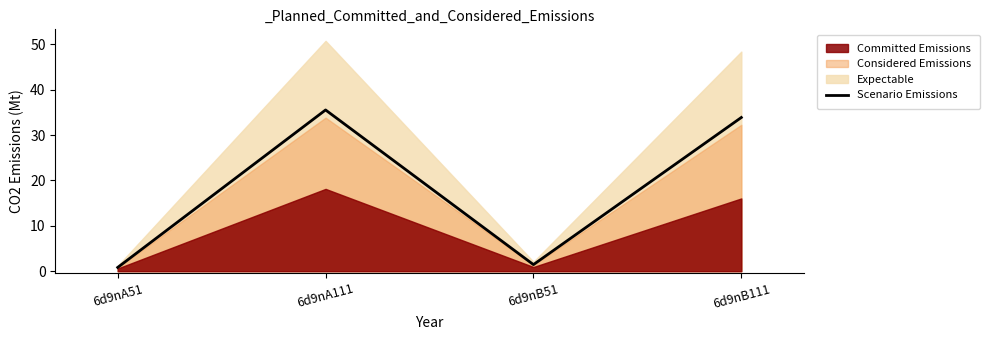

At which category does the chart reach its peak across all series?

6d9nA111